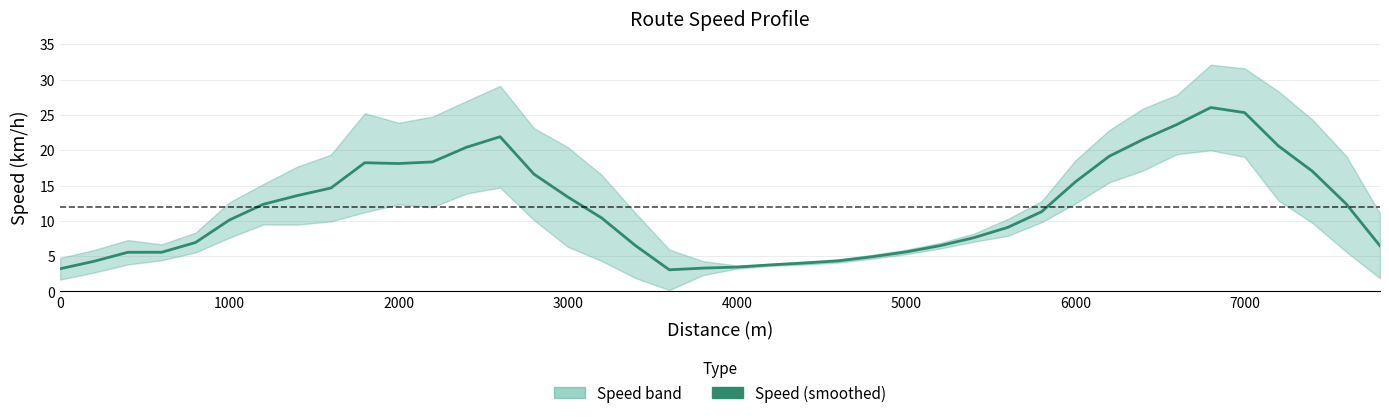

Is it true that the value at 4000 is 3.4?

True